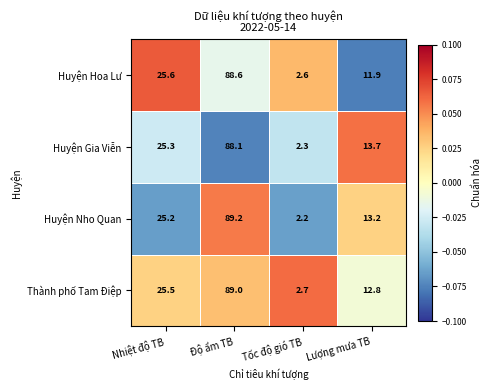

What is the average value of the Huyện Hoa Lư series?

32.2